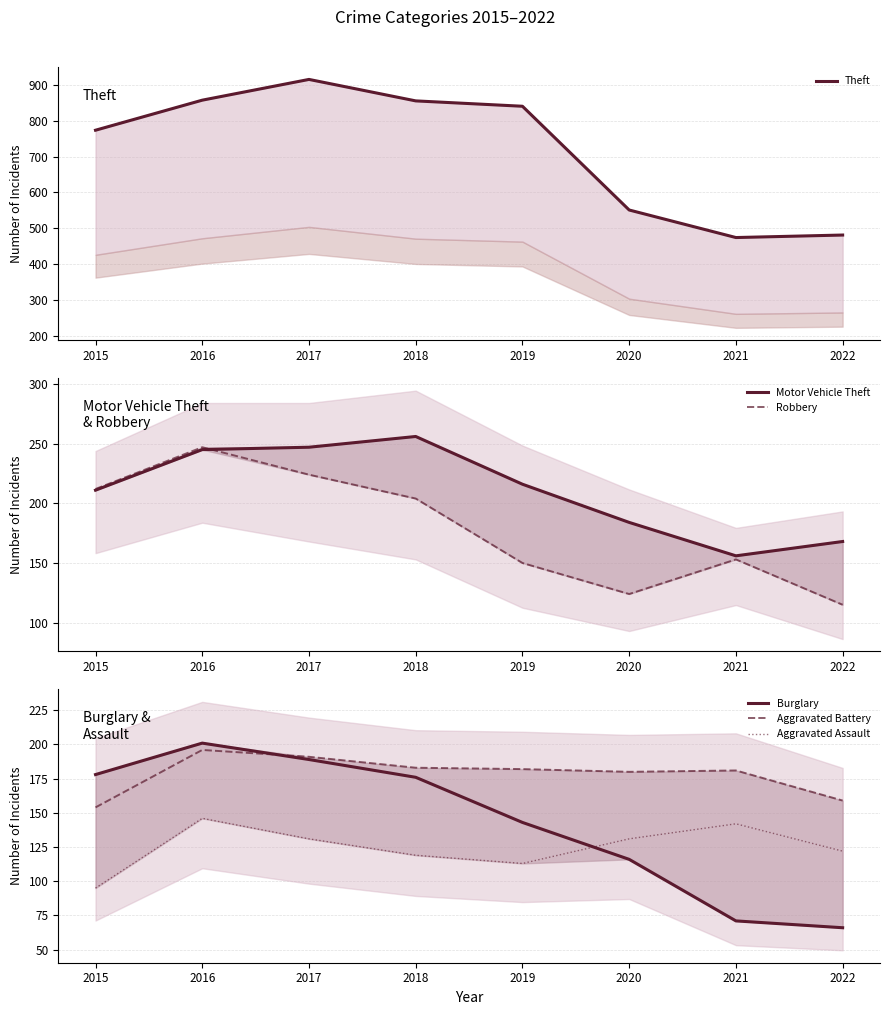

The value of Aggravated Battery at 2021 is 306. True or false?

False